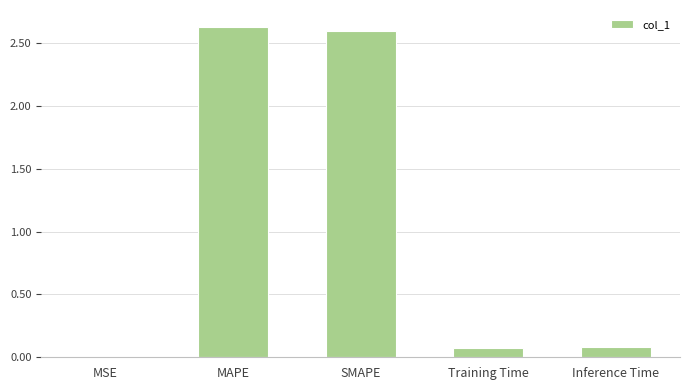

Are the bars horizontal?

No